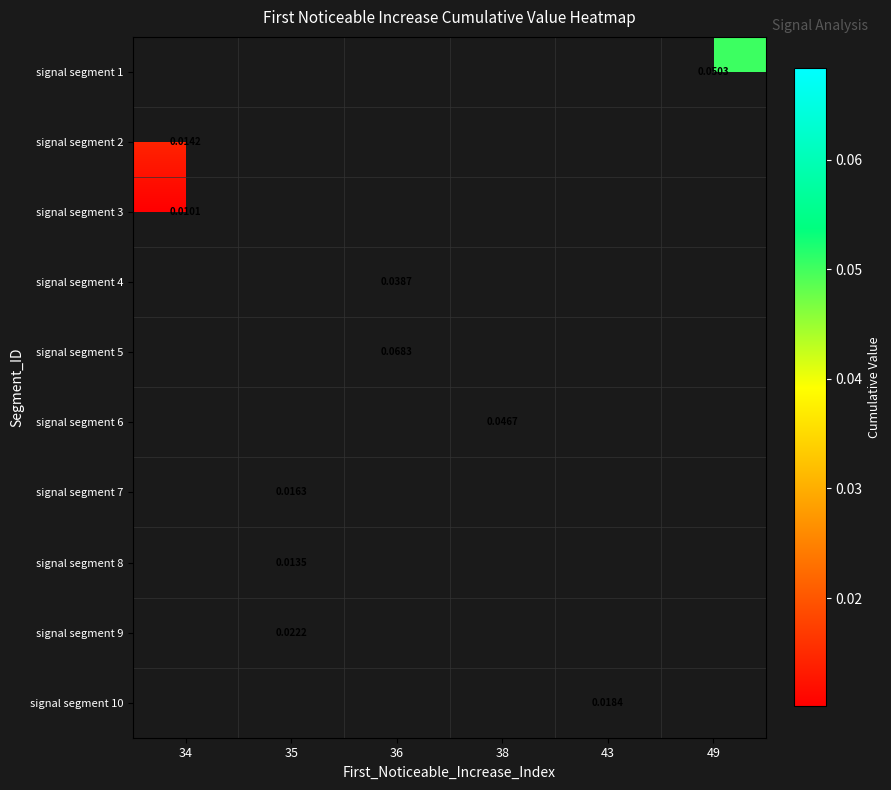

The signal segment 2 series shows 0.0 at 34. True or false?

False